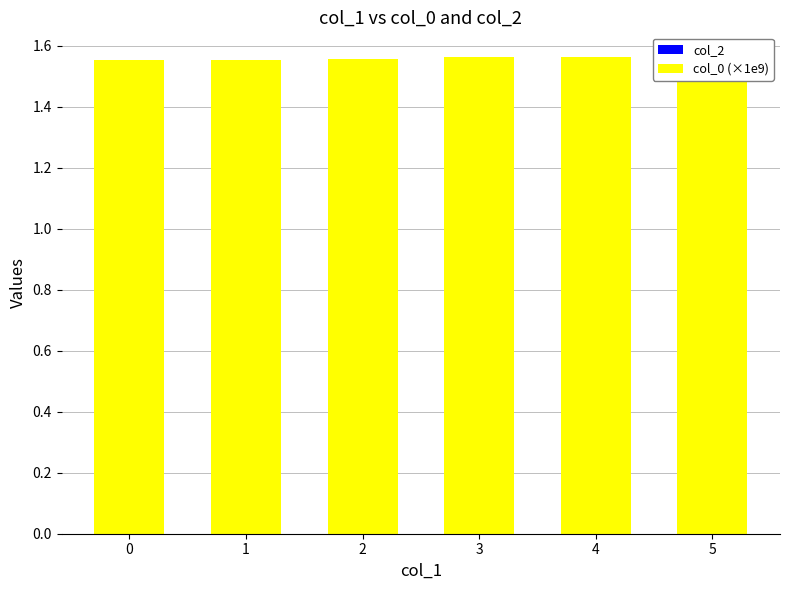

What is the lowest value of the col_0 (×1e9) series?

1.6